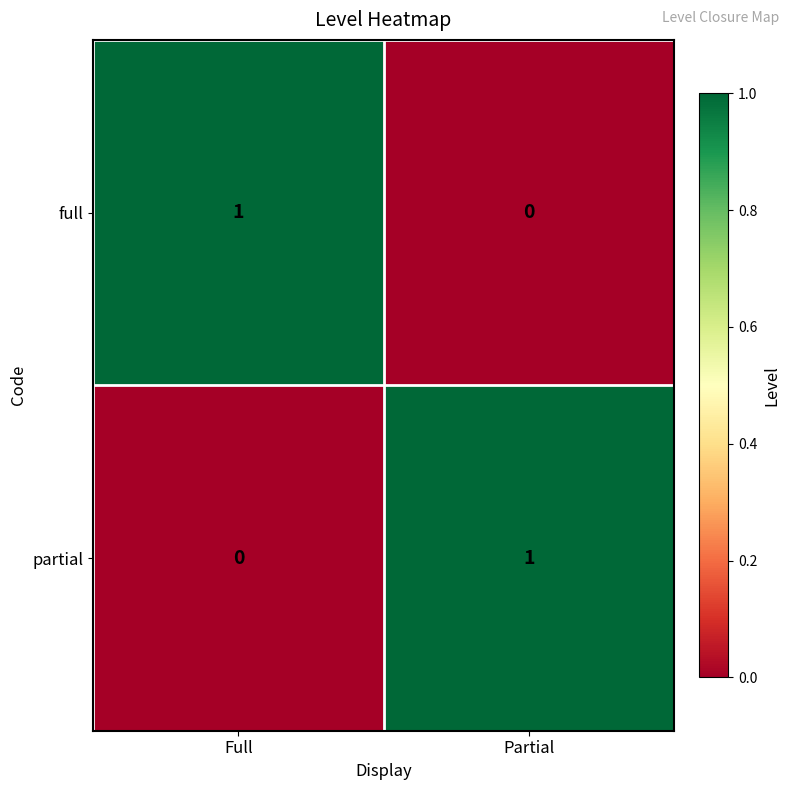

Rank the categories by full value from lowest to highest.

Partial, Full